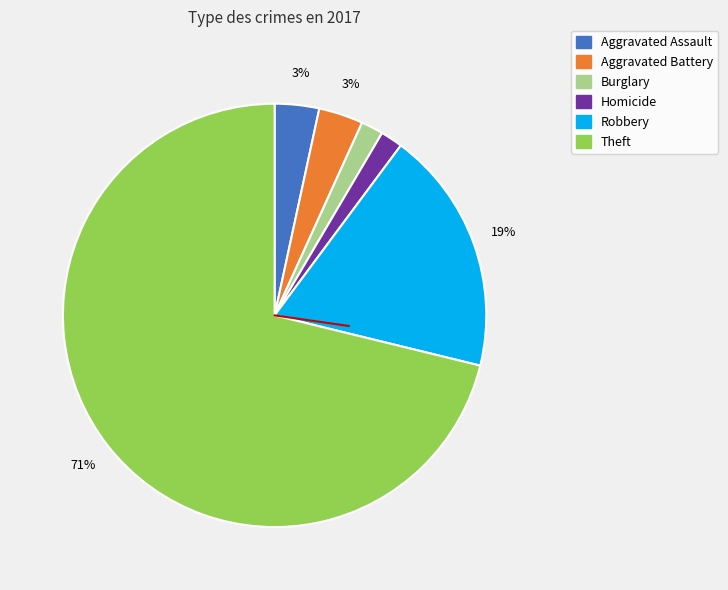

To the nearest percent, what is the average slice percentage?

17%